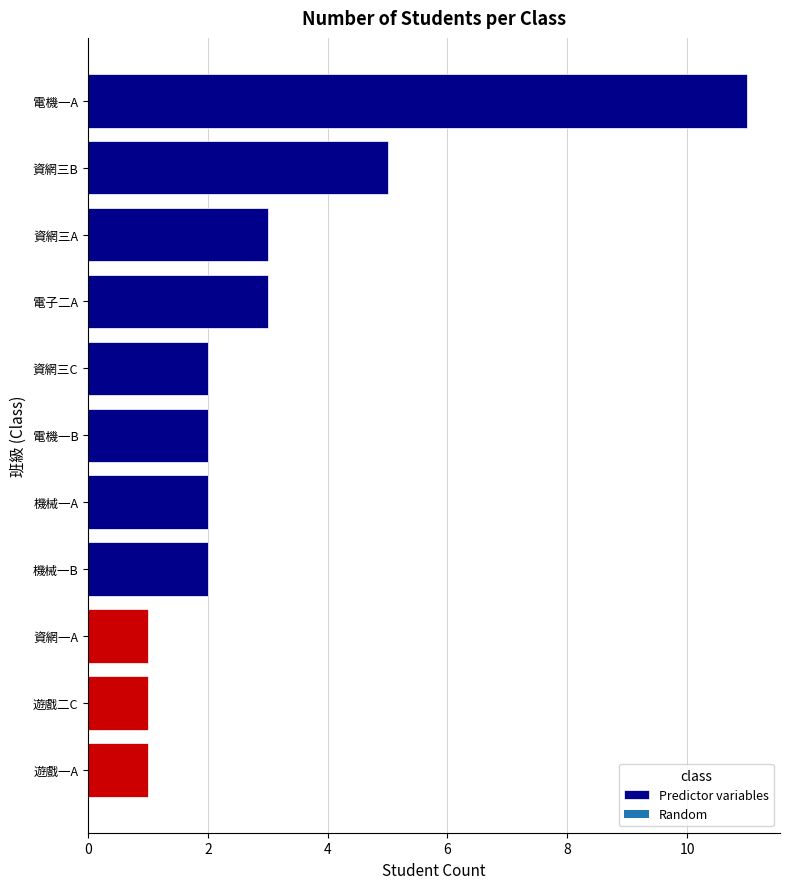

What is the difference between the maximum and second lowest values?

10